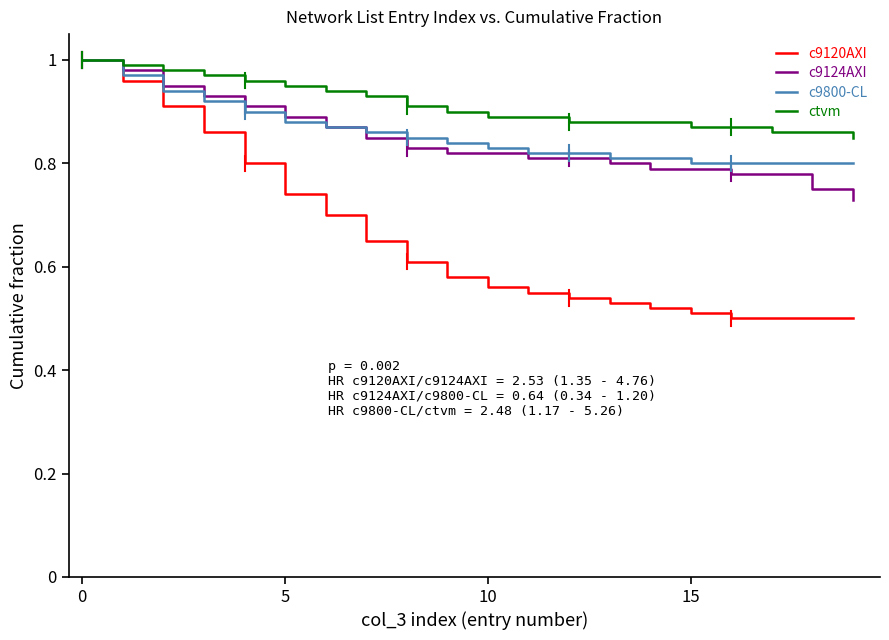

Which series has the largest total across all categories?

ctvm